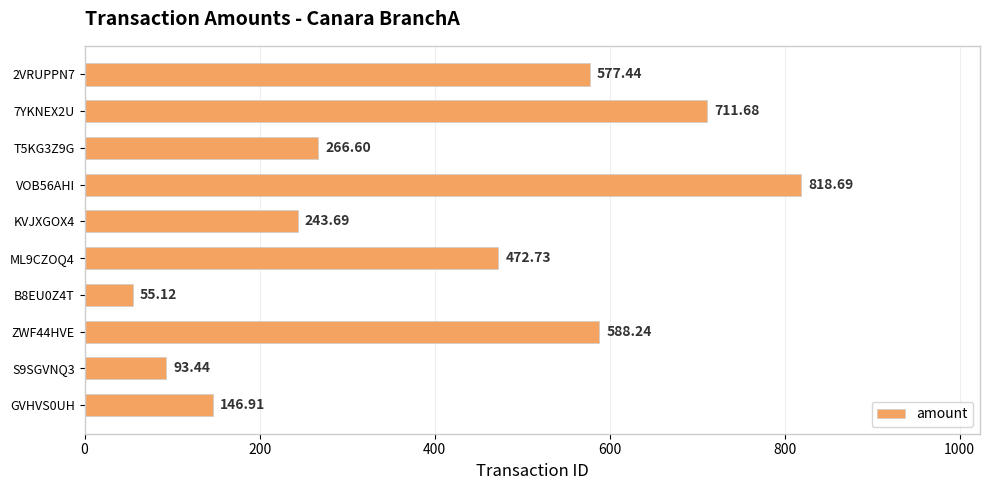

List the labels in order of value, smallest first.

B8EU0Z4T, S9SGVNQ3, GVHVS0UH, KVJXGOX4, T5KG3Z9G, ML9CZOQ4, 2VRUPPN7, ZWF44HVE, 7YKNEX2U, VOB56AHI